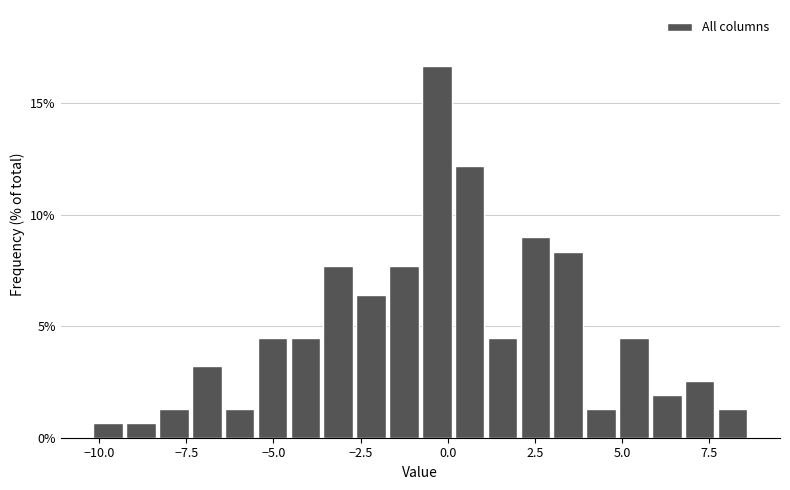

Around what value on the x-axis is the tallest bar? Give the approximate position of its centre, as read against the axis.

-0.5